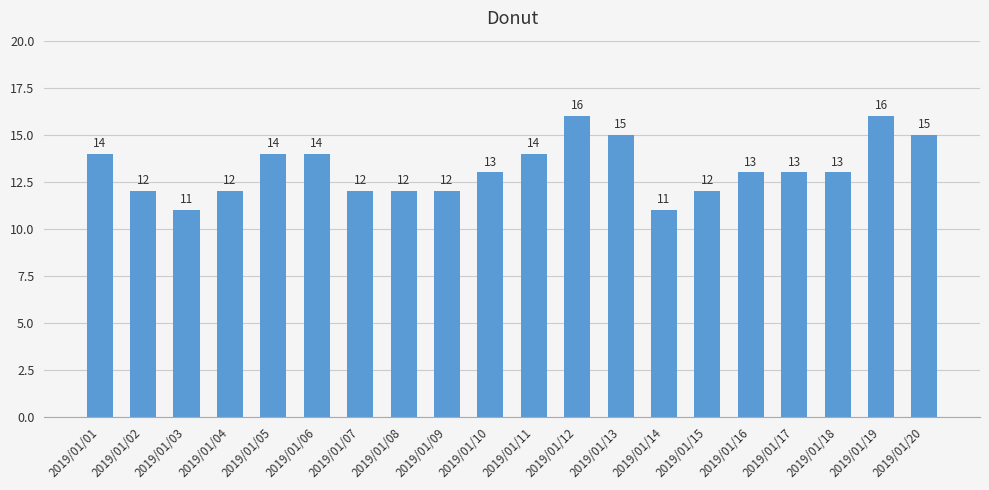

Reading right to left, list all the values displayed in this chart.

15	16	13	13	13	12	11	15	16	14	13	12	12	12	14	14	12	11	12	14